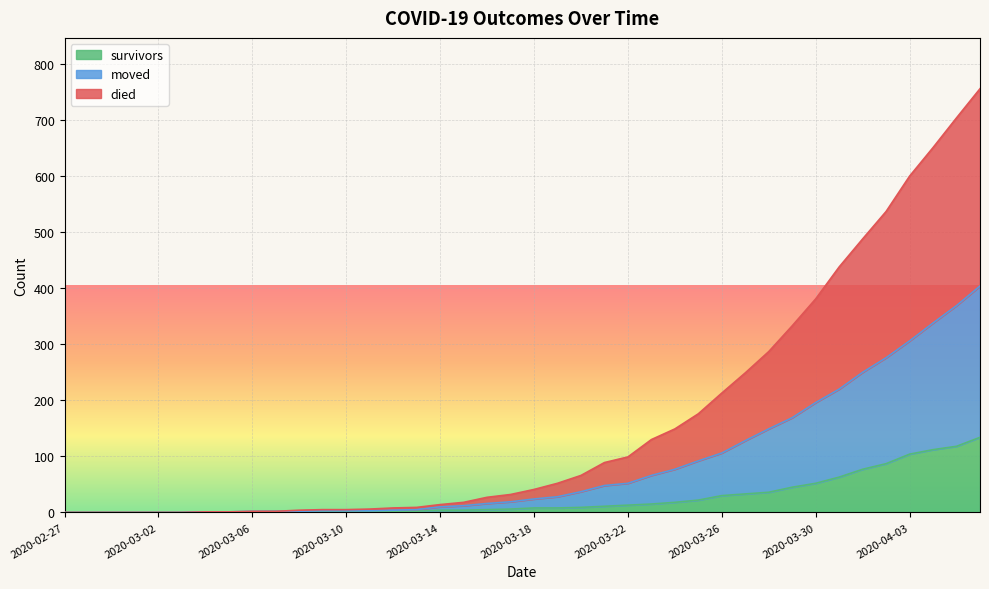

How many distinct data groups are displayed?

3